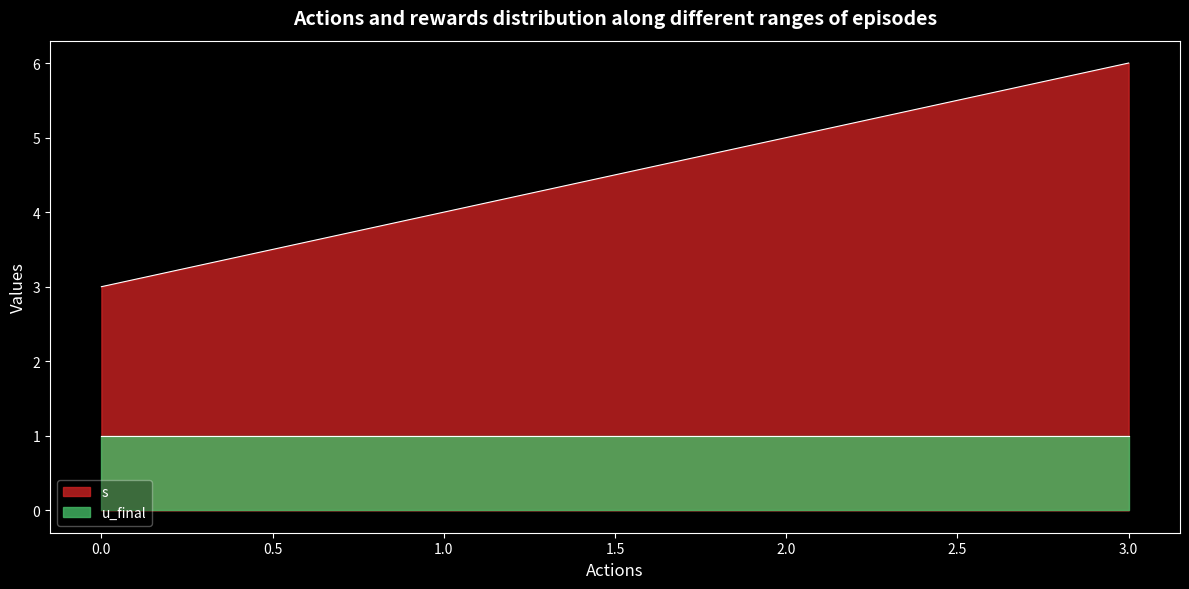

What is the sum of the values at 2 and 0?

8